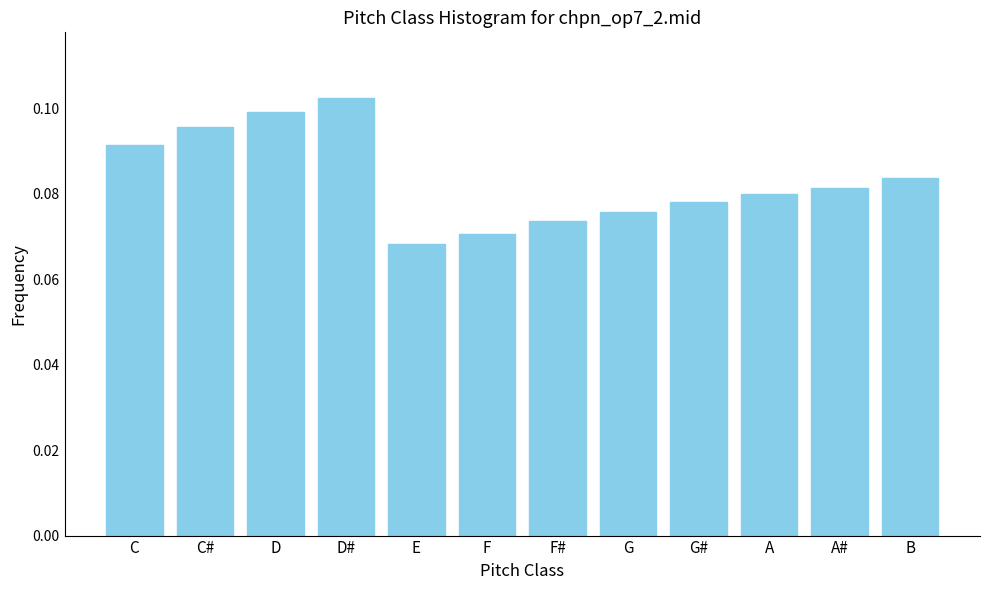

At which category does the chart reach its peak across all series?

D#